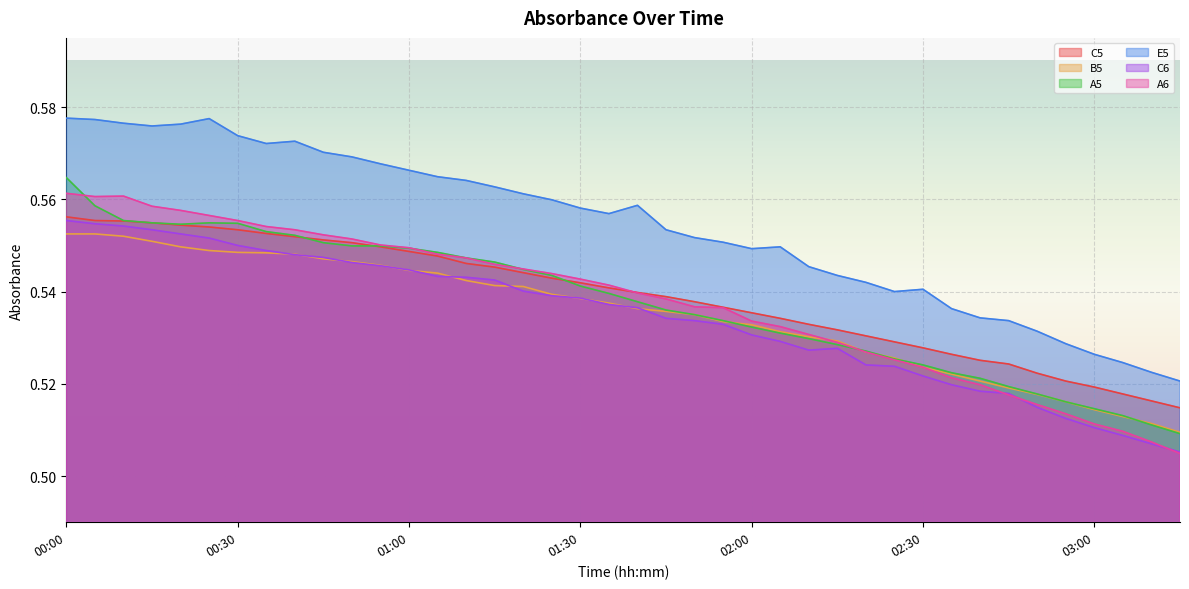

Read the C6 value at 01:30.

0.5